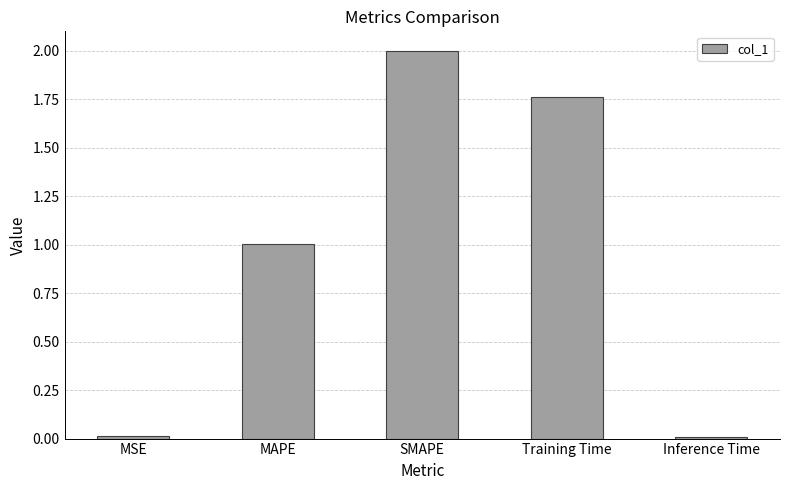

The value at SMAPE is 3.6. True or false?

False